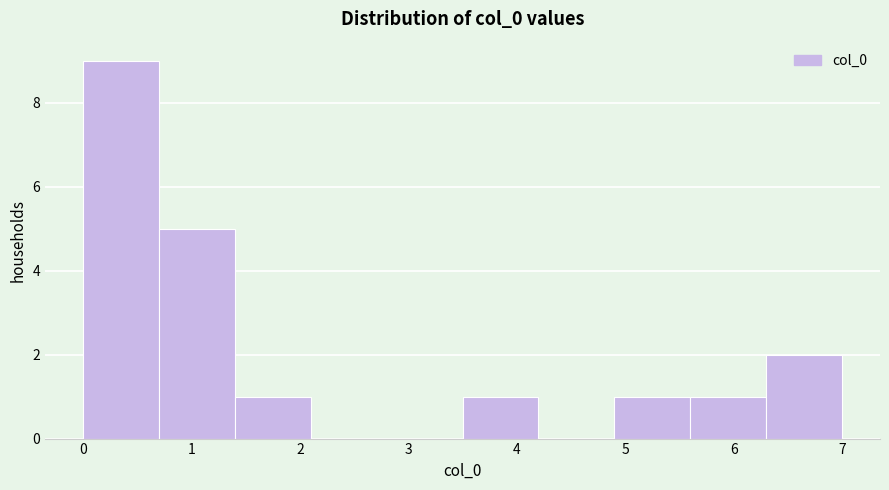

Reading left to right, transcribe this chart: for each bar, give the range it covers on the x-axis and its height. The values are not printed on the chart, so give them approximately, as read against the axis.

0.0 to 0.7: 9
0.7 to 1.4: 5
1.4 to 2.1: 1
2.1 to 2.8: 0
2.8 to 3.5: 0
3.5 to 4.2: 1
4.2 to 4.9: 0
4.9 to 5.6: 1
5.6 to 6.3: 1
6.3 to 7.0: 2